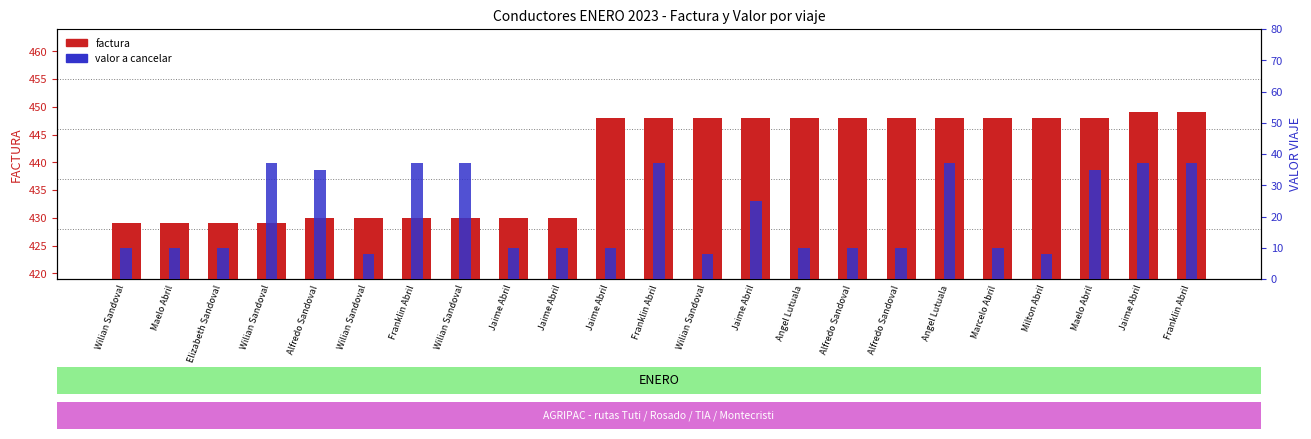

Reading left to right, what are all the values shown in this chart?

factura: 429	429	429	429	430	430	430	430	430	430	448	448	448	448	448	448	448	448	448	448	448	449	449
valor a cancelar: 10	10	10	37	35	8	37	37	10	10	10	37	8	25	10	10	10	37	10	8	35	37	37